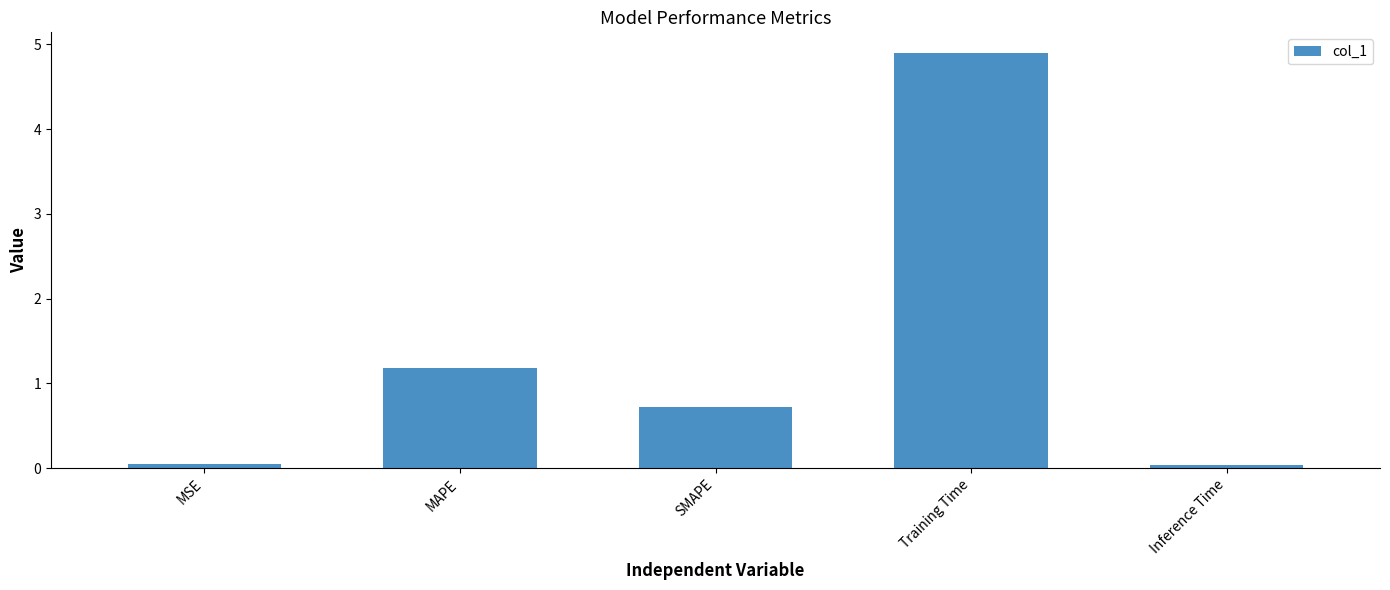

At which label is the value closest to 2?

MAPE